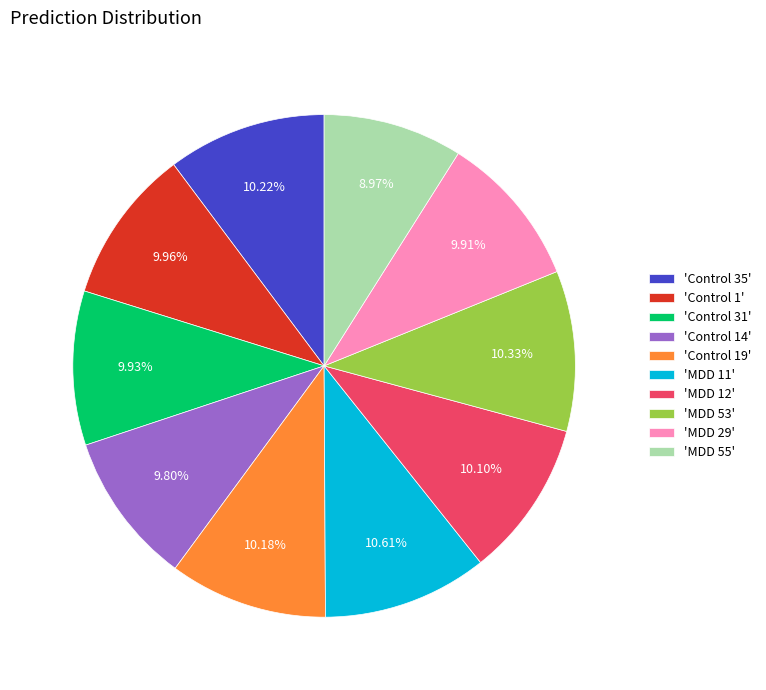

Is there any slice that represents more than half of the pie?

No